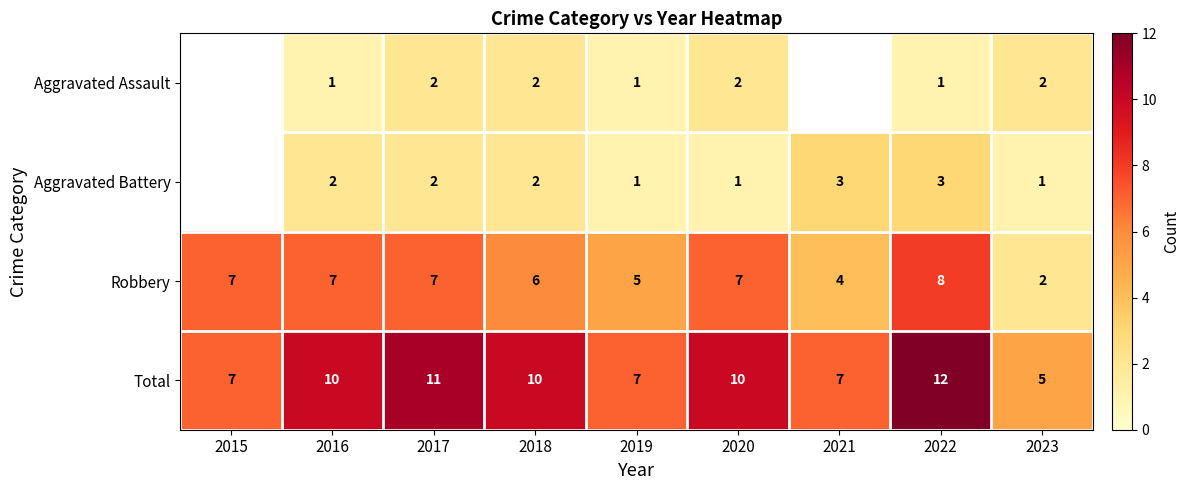

The value of Aggravated Assault at 2019 is 0.4. True or false?

False